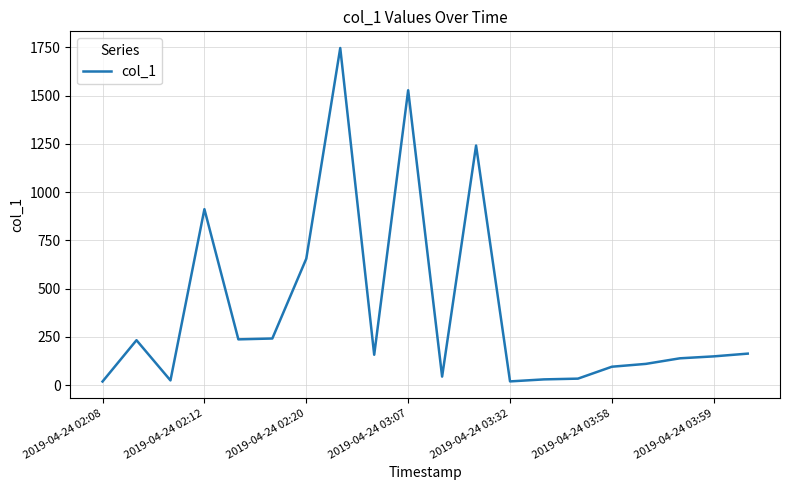

What is the difference between the maximum and minimum values?

1728.7